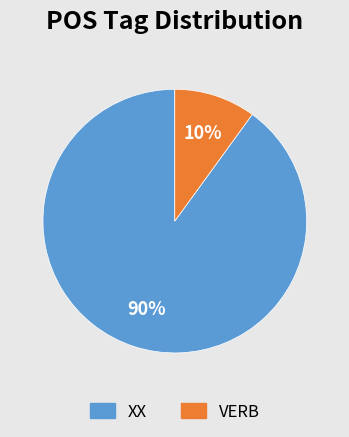

To the nearest percent, what is the average slice percentage?

50%